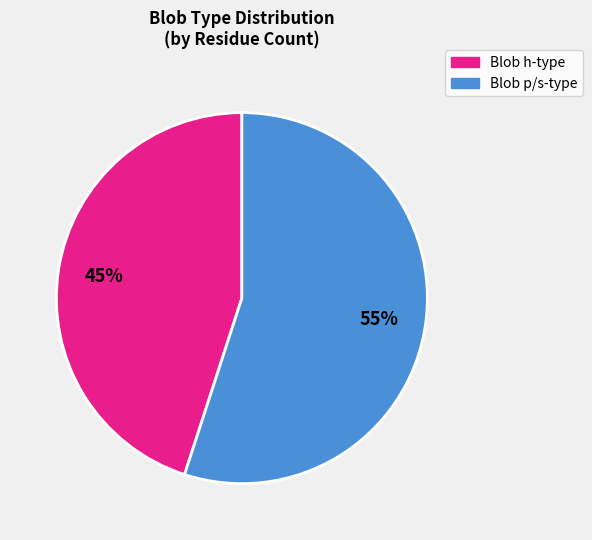

To the nearest percent, what is the difference between the largest and smallest slice percentages?

10%